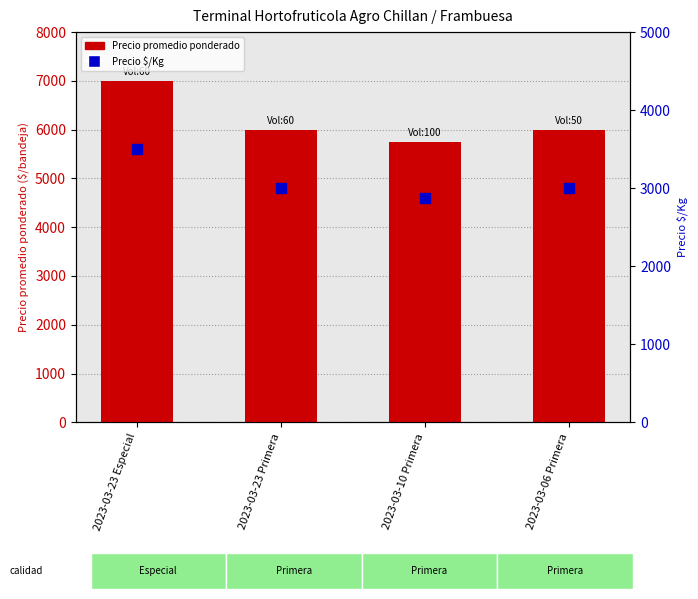

At which category is the sum across all series the highest?

2023-03-23 Especial